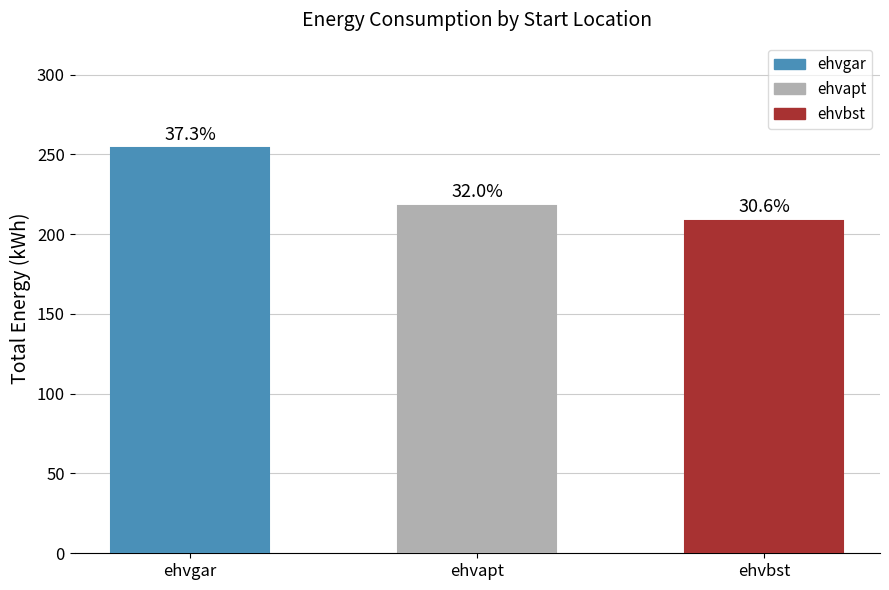

List the labels in order of value, largest first.

ehvgar, ehvapt, ehvbst